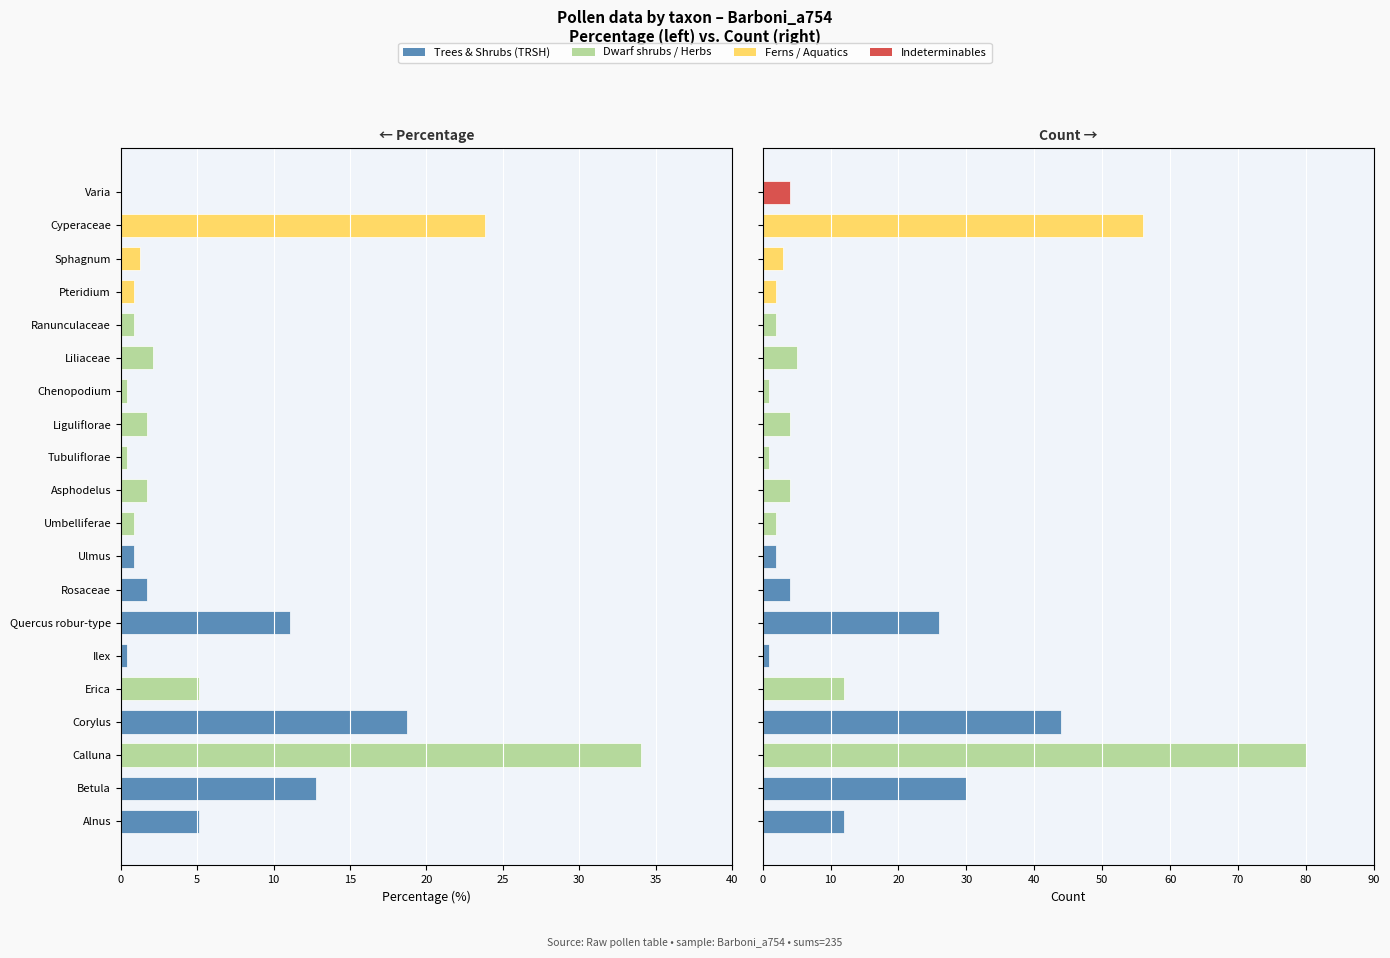

How many values in the count series are below 4?

8